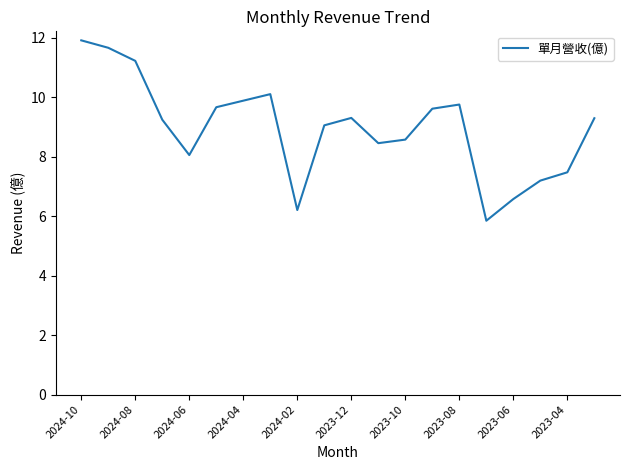

What is the maximum value shown in the chart?

11.9